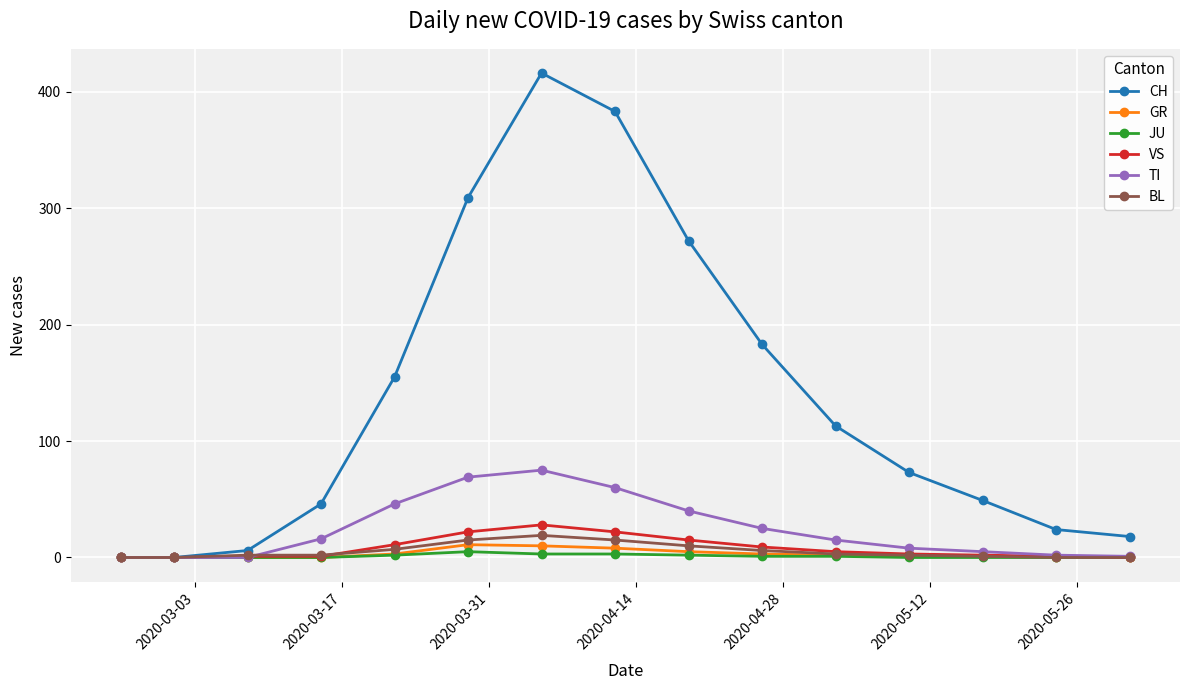

True or false: BL has more than 0 points higher than both neighbors.

True